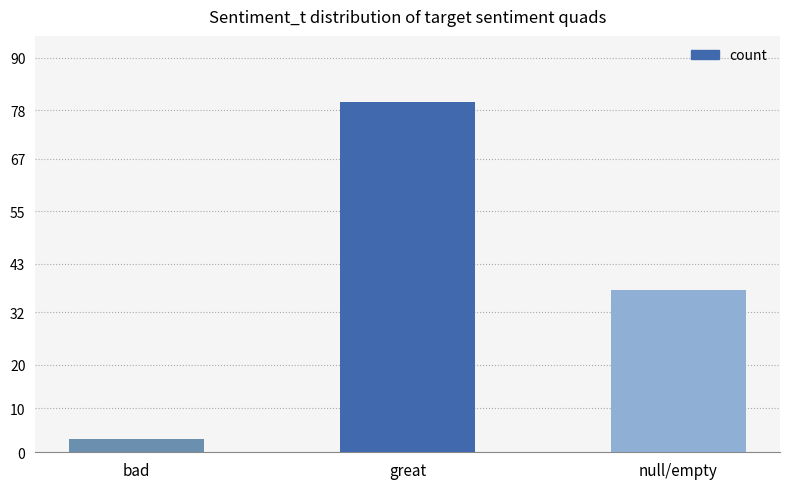

What is the change in value from bad to great?

+77